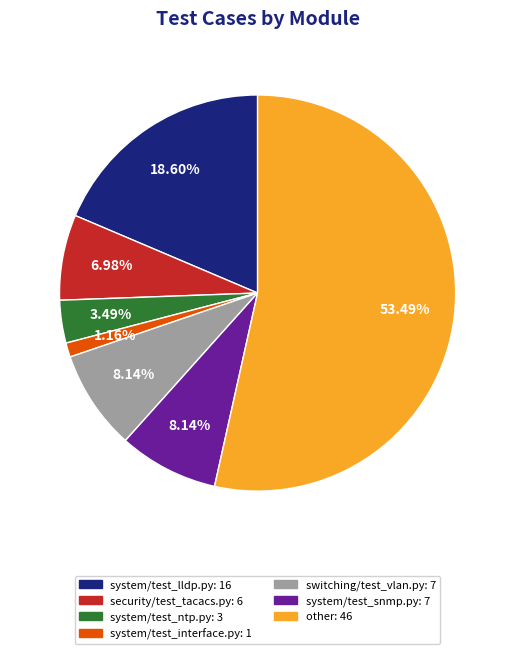

What is the smallest slice in the pie chart?

system/test_interface.py